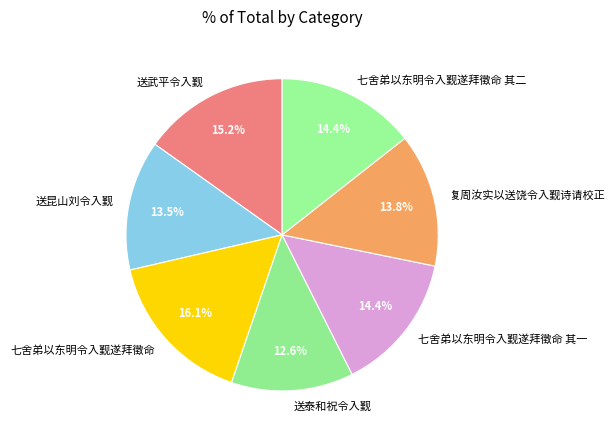

Combined, what portion of the pie is 送昆山刘令入觐 and 送泰和祝令入觐?

26.1%